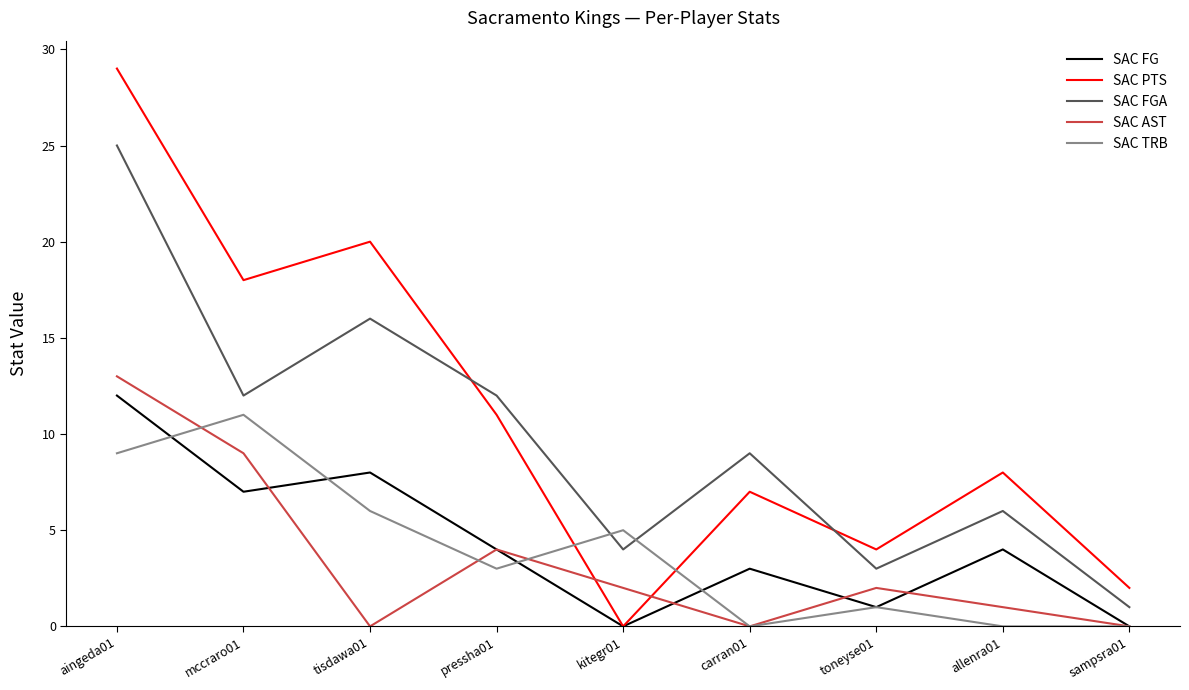

Is it true that SAC TRB equals 1 at toneyse01?

True